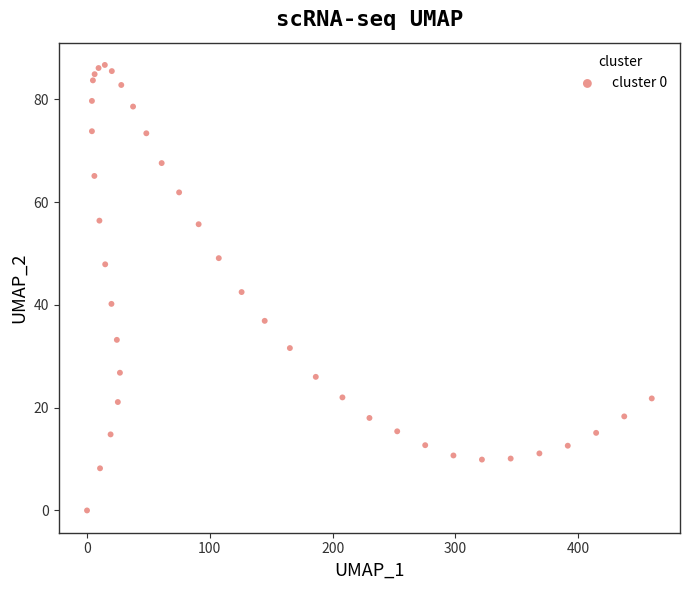

What is the range of Y values (max minus min)?

86.7